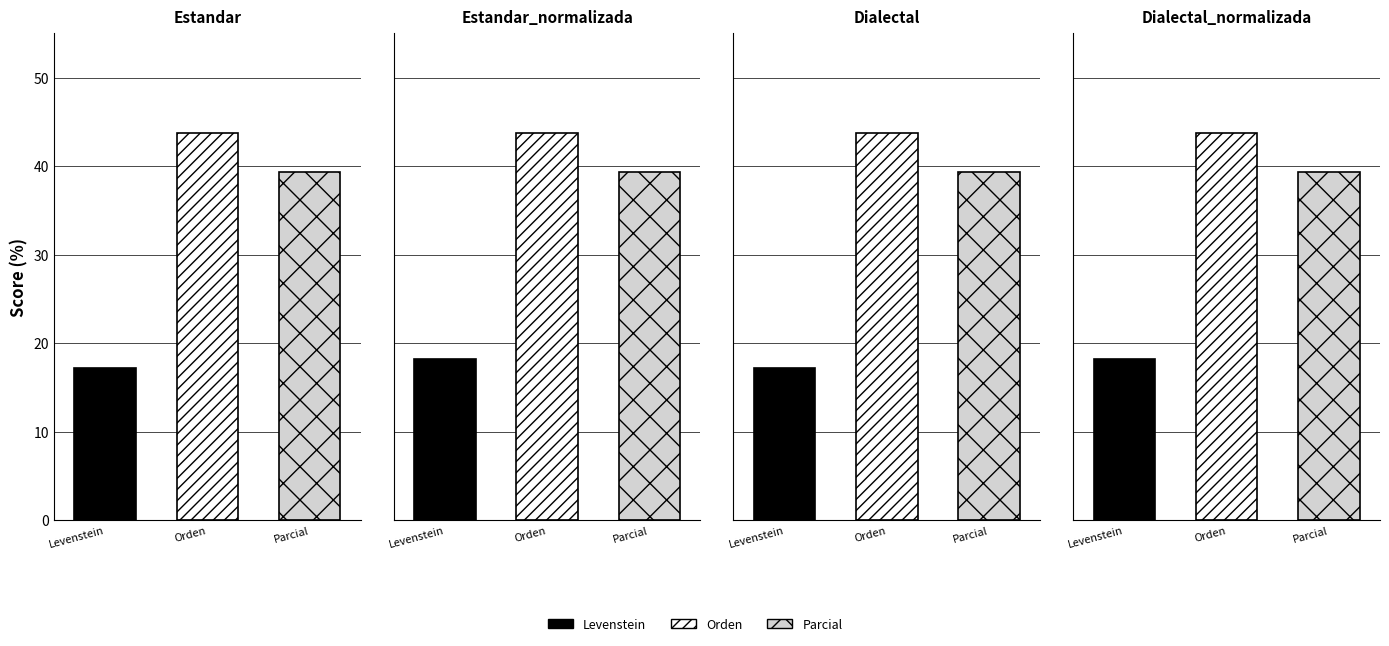

Reading left to right, transcribe all the data shown in this chart.

Levenstein: 17.1	18.2	17.1	18.2
Orden: 43.8	43.8	43.8	43.8
Parcial: 39.3	39.3	39.3	39.3